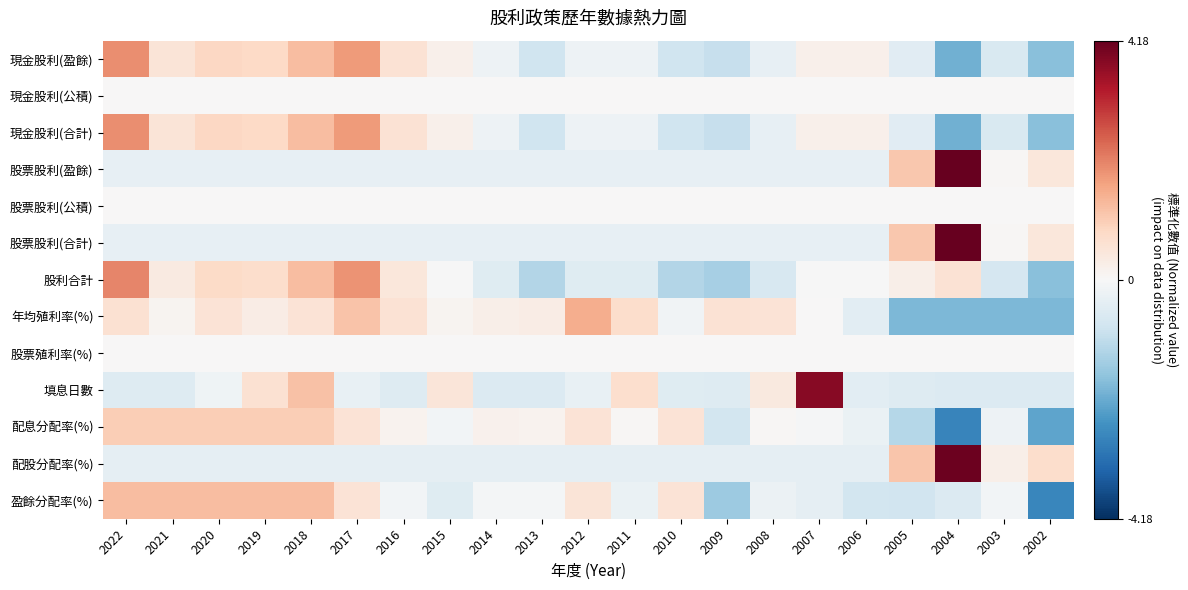

Between 2014 and 2010, which is larger?

2014